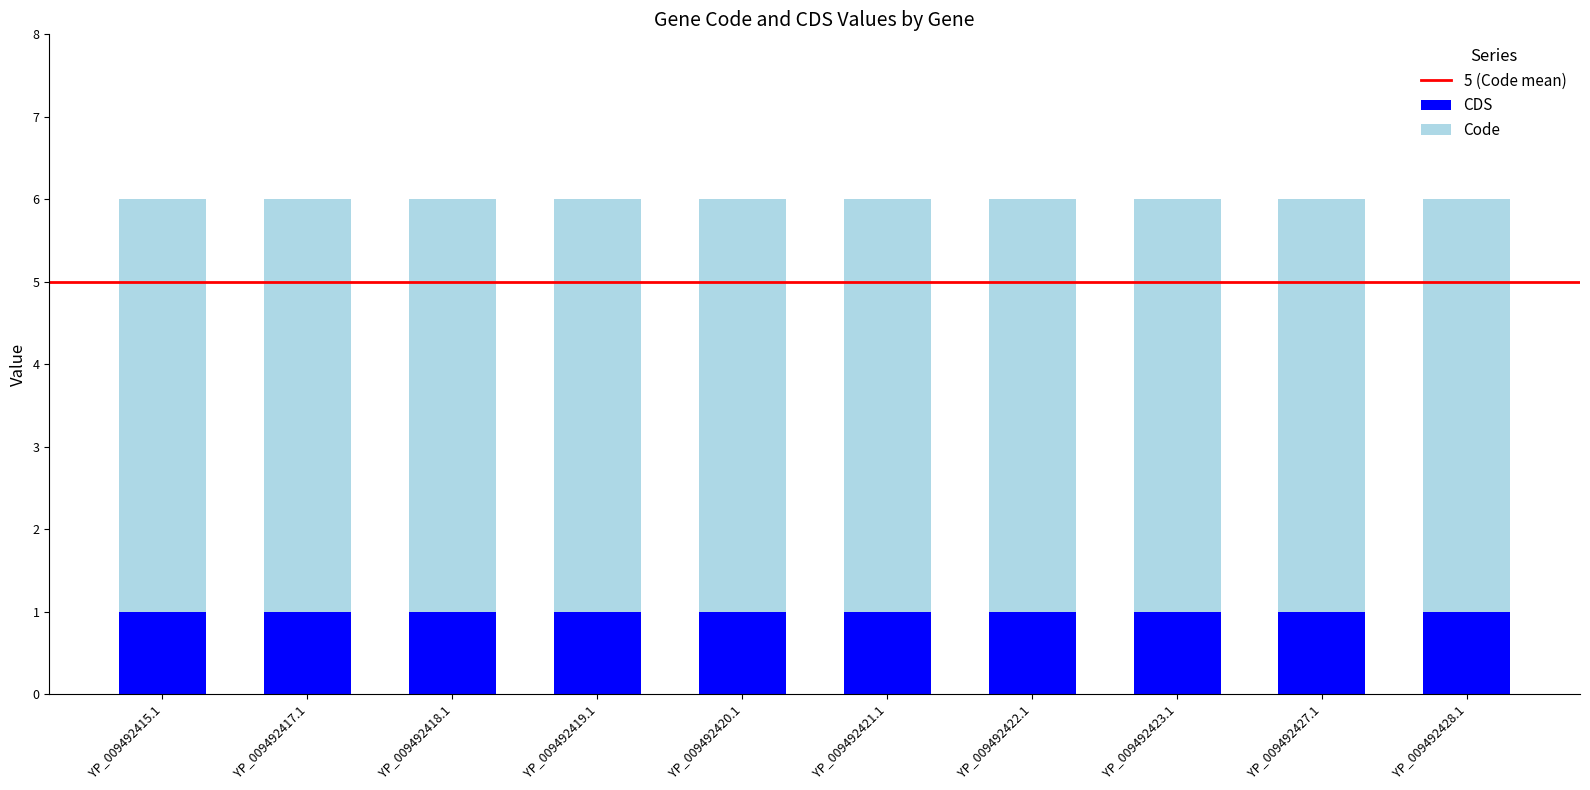

Is it true that CDS equals 1 at YP_009492428.1?

True